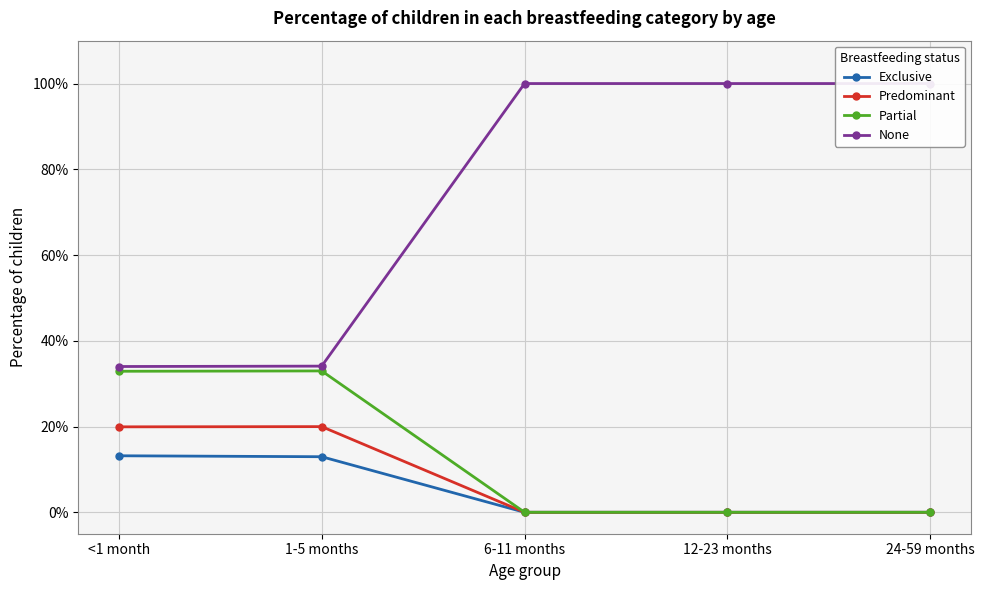

What is the difference between the highest and lowest values at 12-23 months?

1.0